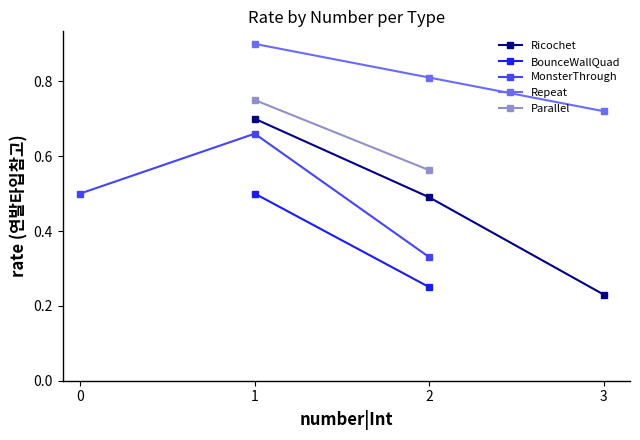

List the labels in order of Ricochet value, smallest first.

3, 2, 1